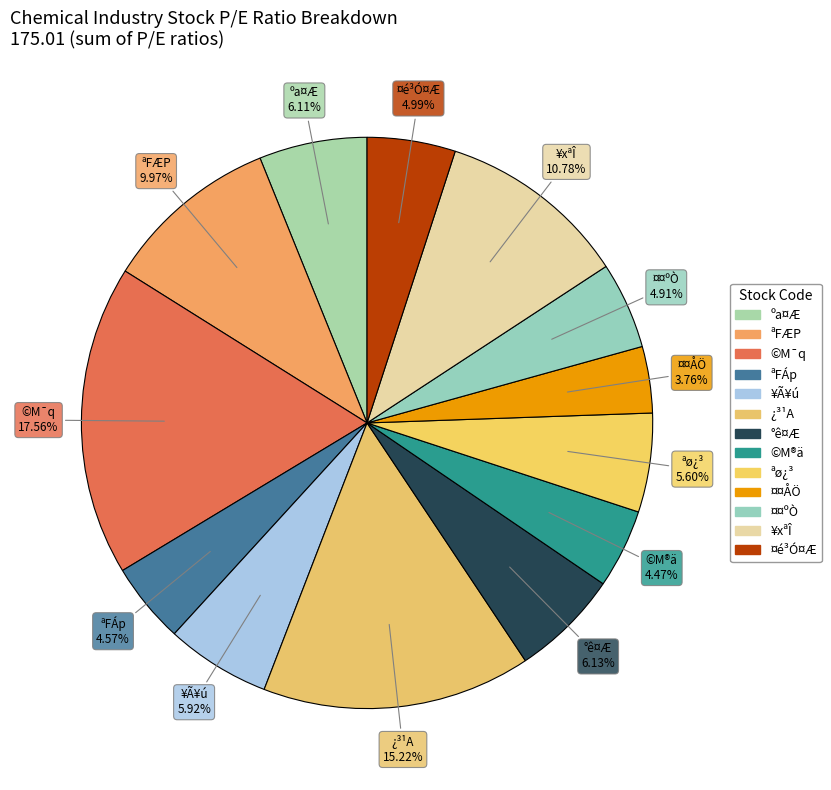

How many slices are in this pie chart?

13